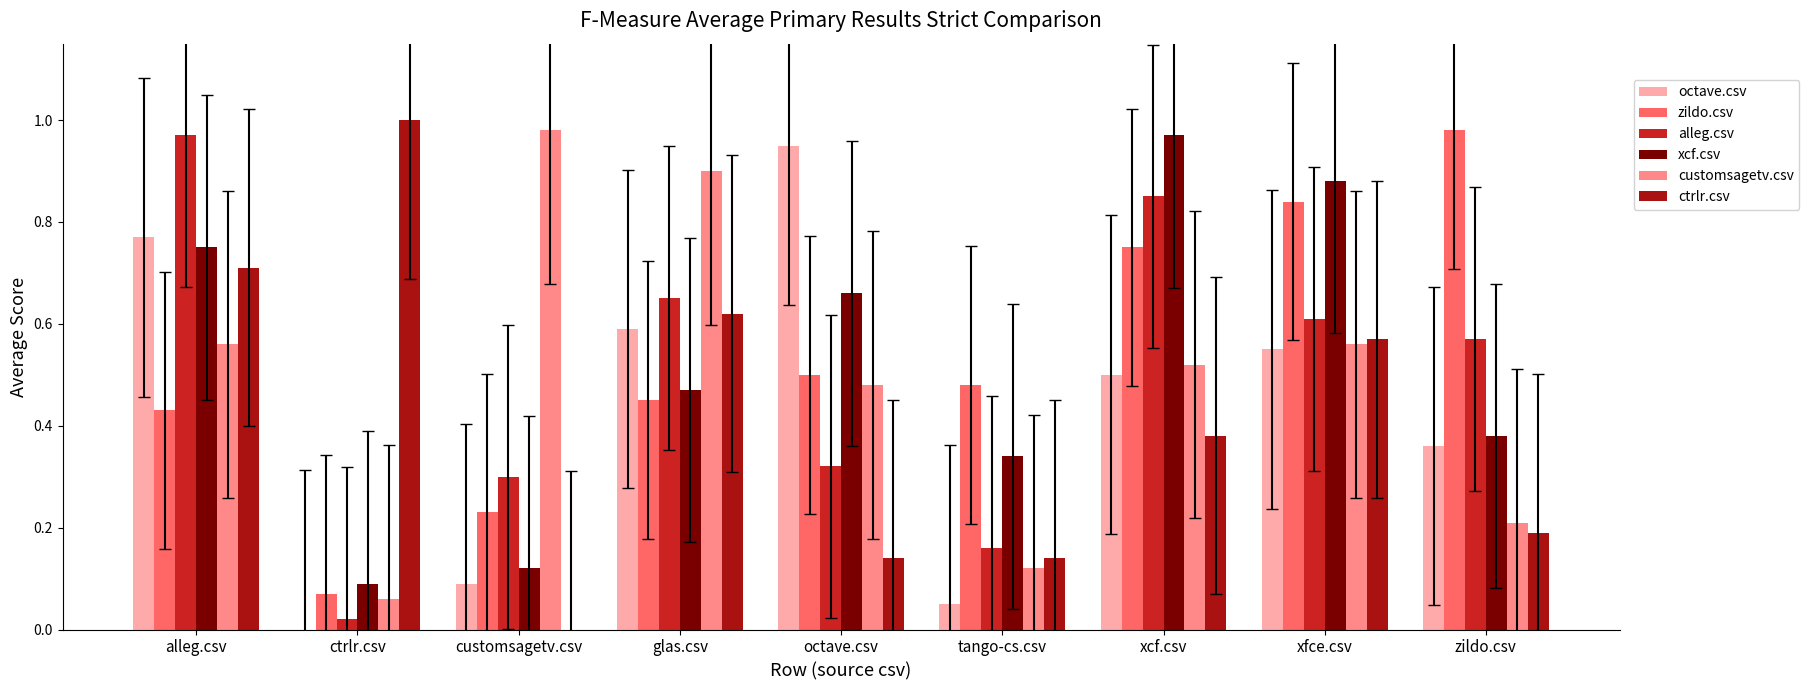

Which series changed the most between tango-cs.csv and xfce.csv?

xcf.csv